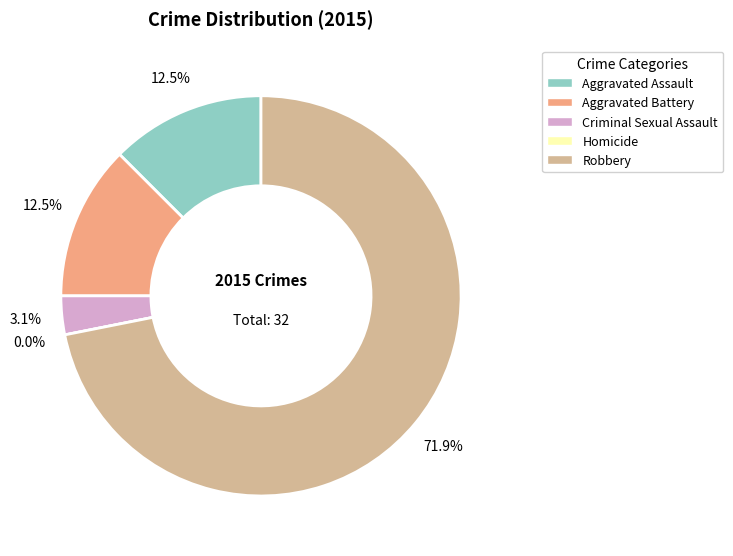

Which has a higher value, Robbery or Homicide?

Robbery